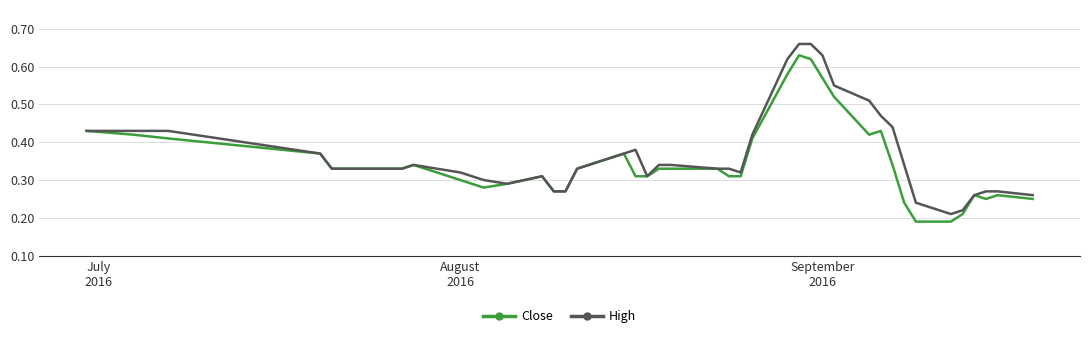

Which series has the largest range (max minus min)?

High